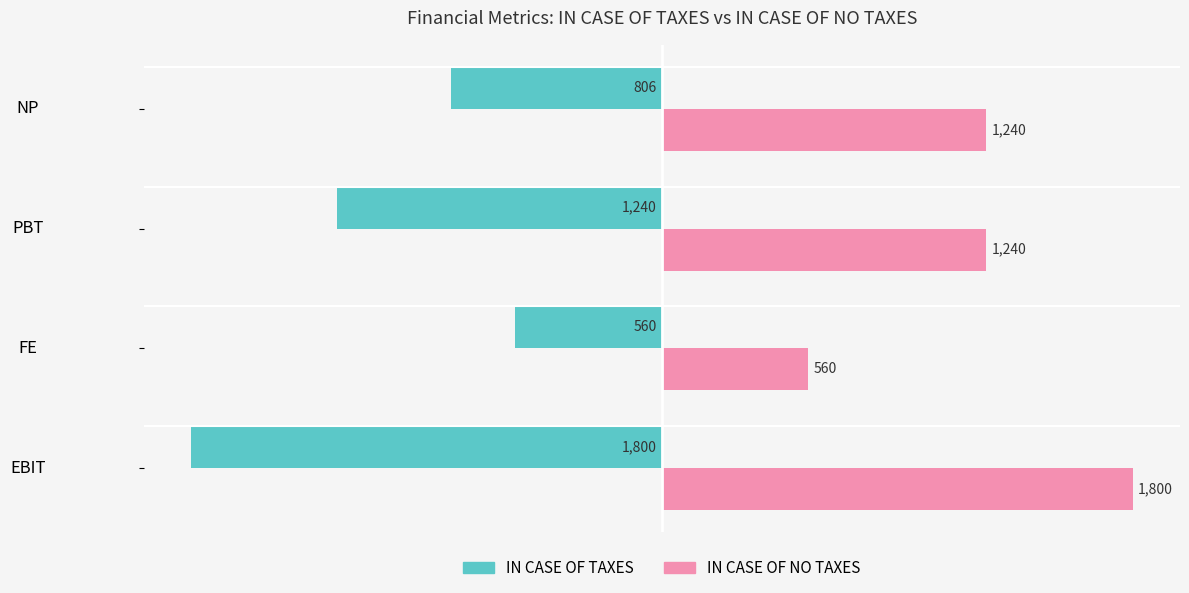

What is the spread (max minus min) of values at PBT?

2480